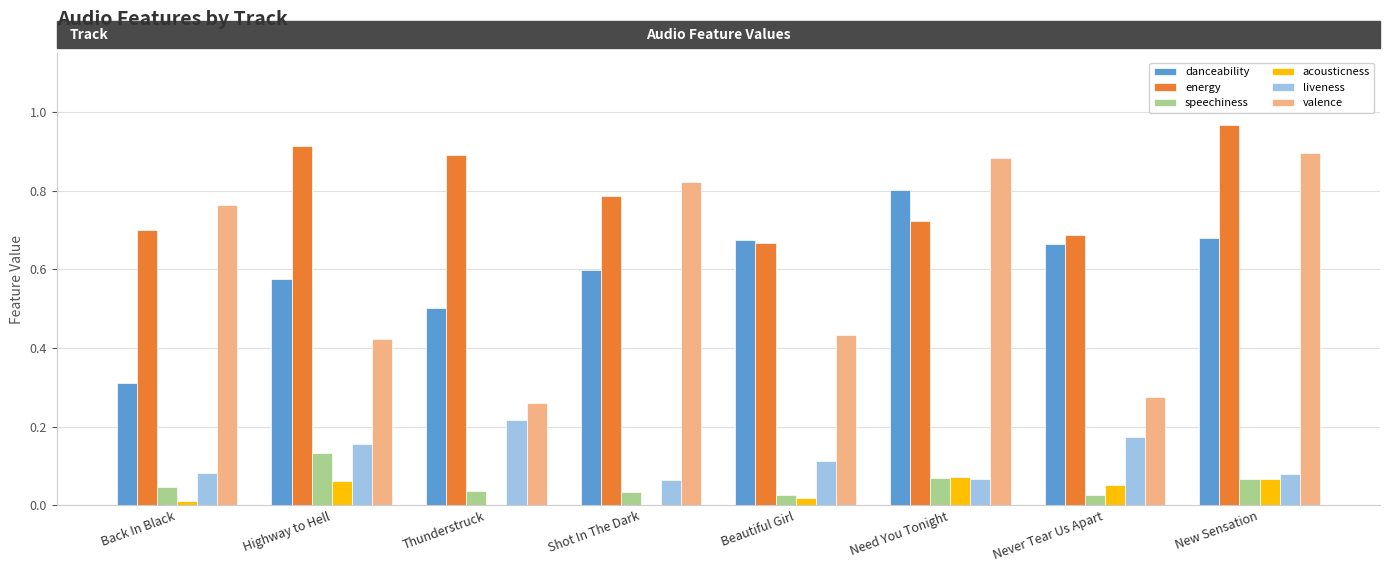

What is the sum of the energy values at Highway to Hell and Need You Tonight?

1.6